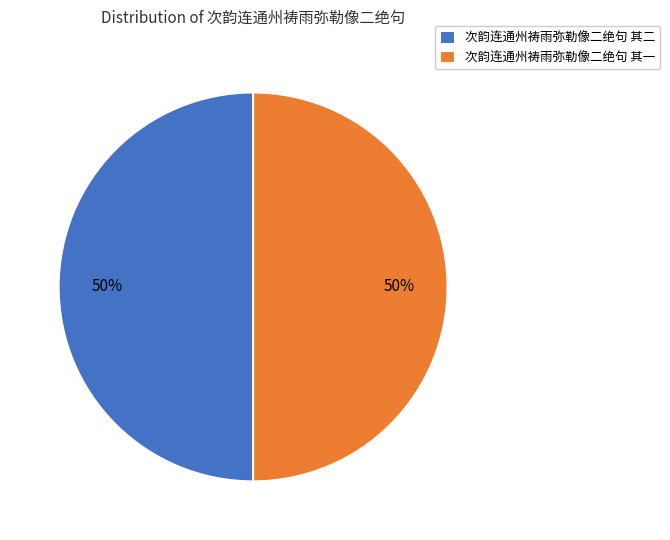

What is the ratio of the value at 次韵连通州祷雨弥勒像二绝句 其一 to the value at 次韵连通州祷雨弥勒像二绝句 其二?

1.0